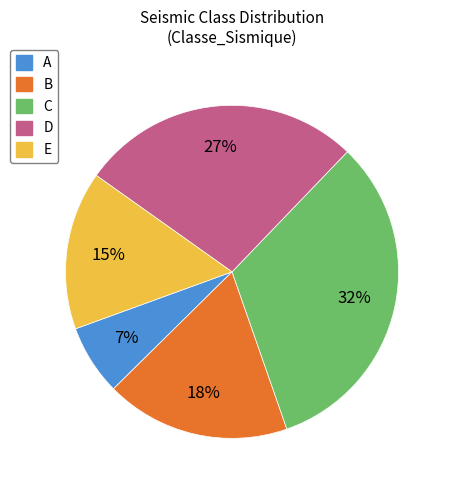

To the nearest percent, what is the combined percentage of C and D?

60%